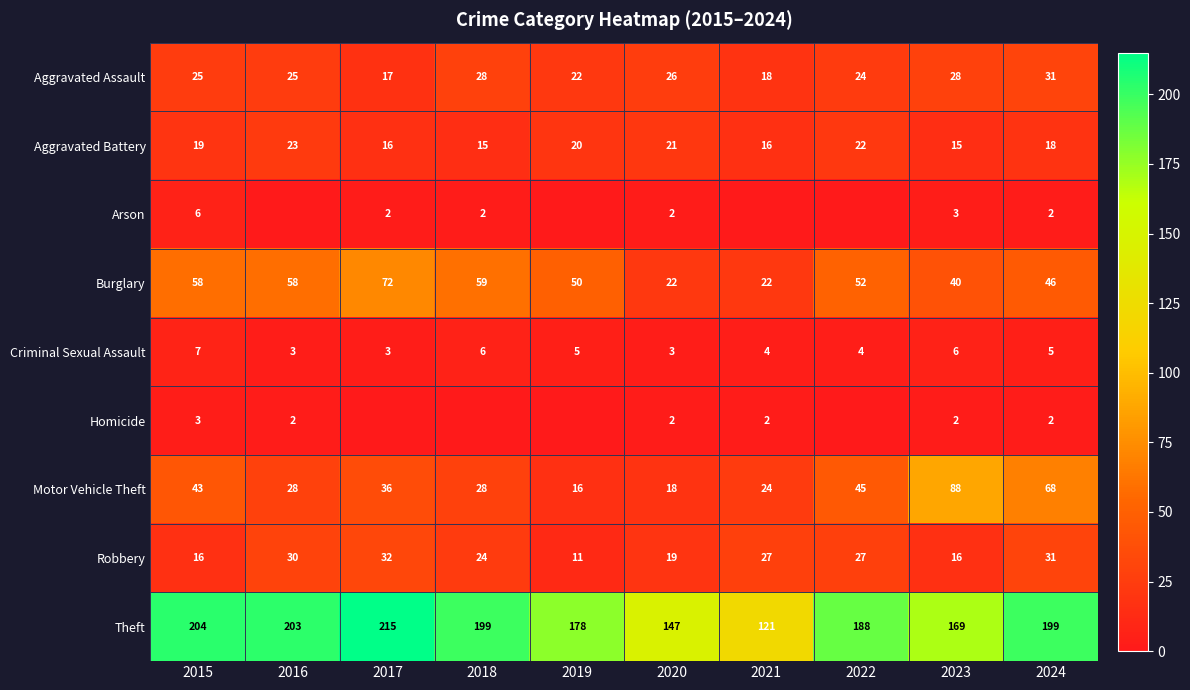

What is the spread (max minus min) of values at 2024?

197